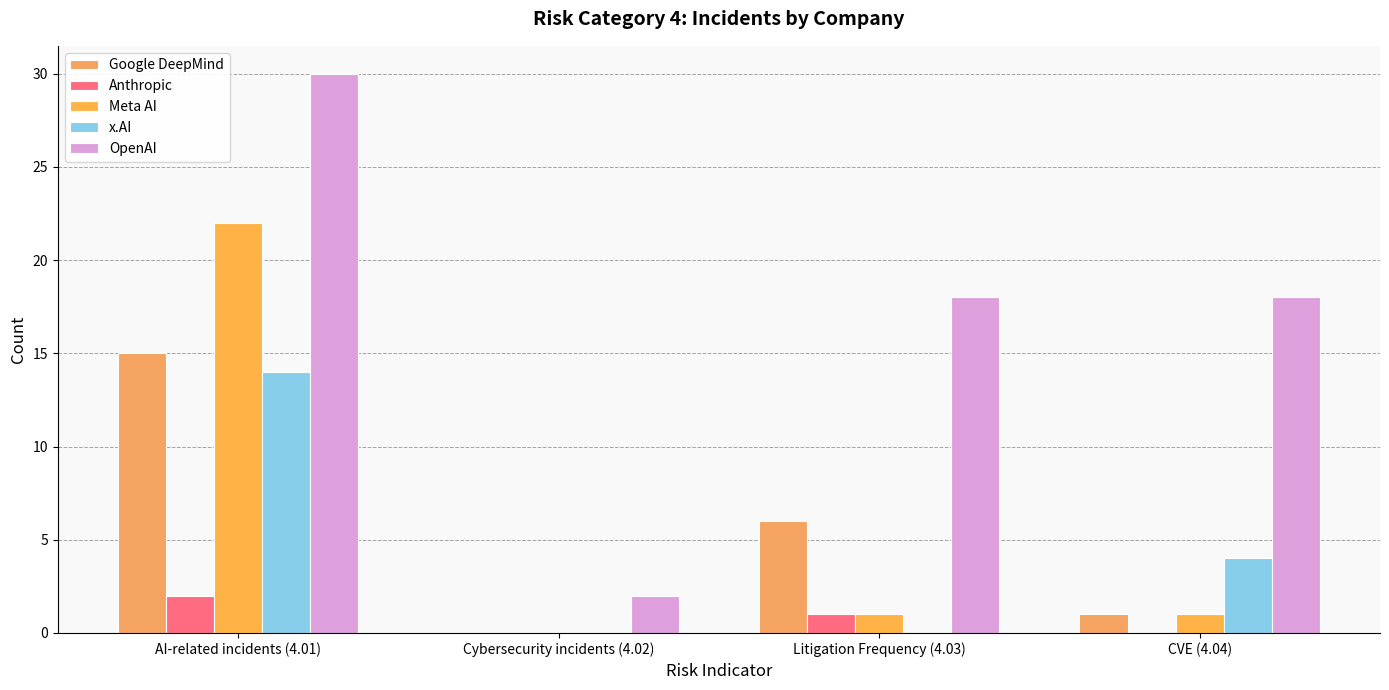

Reading left to right, what are all the values shown in this chart?

Google DeepMind: 15	0	6	1
Anthropic: 2	0	1	0
Meta AI: 22	0	1	1
x.AI: 14	0	0	4
OpenAI: 30	2	18	18